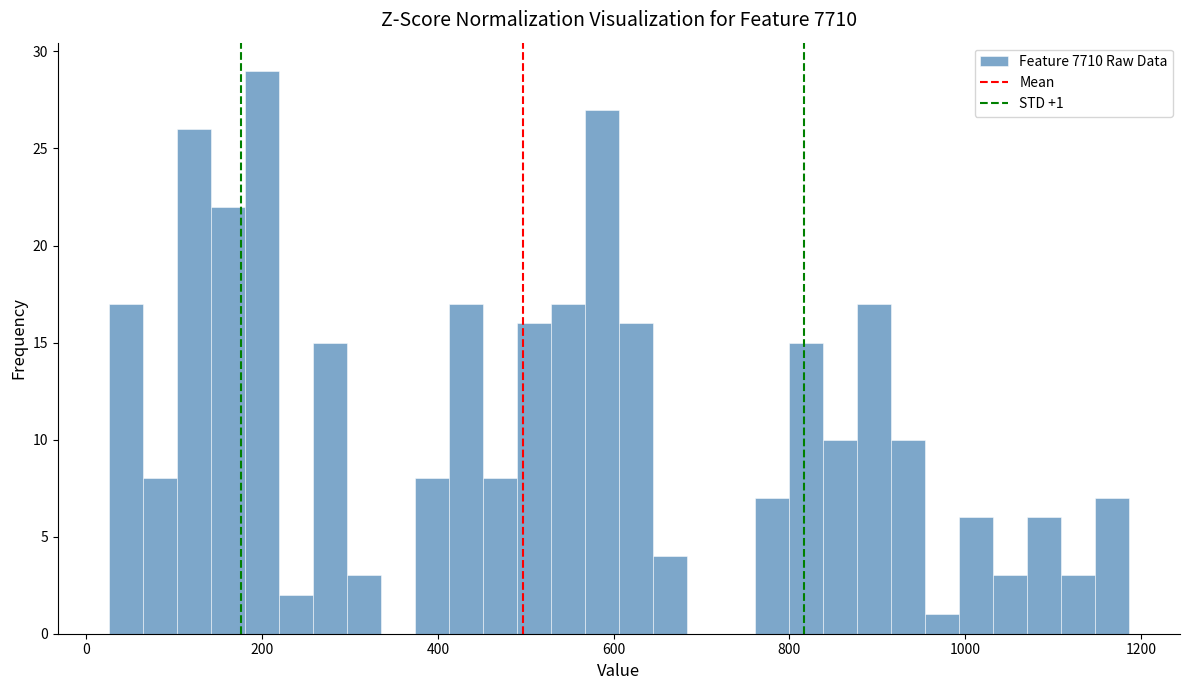

Read against the x-axis, roughly where is the centre of the tallest bar?

200